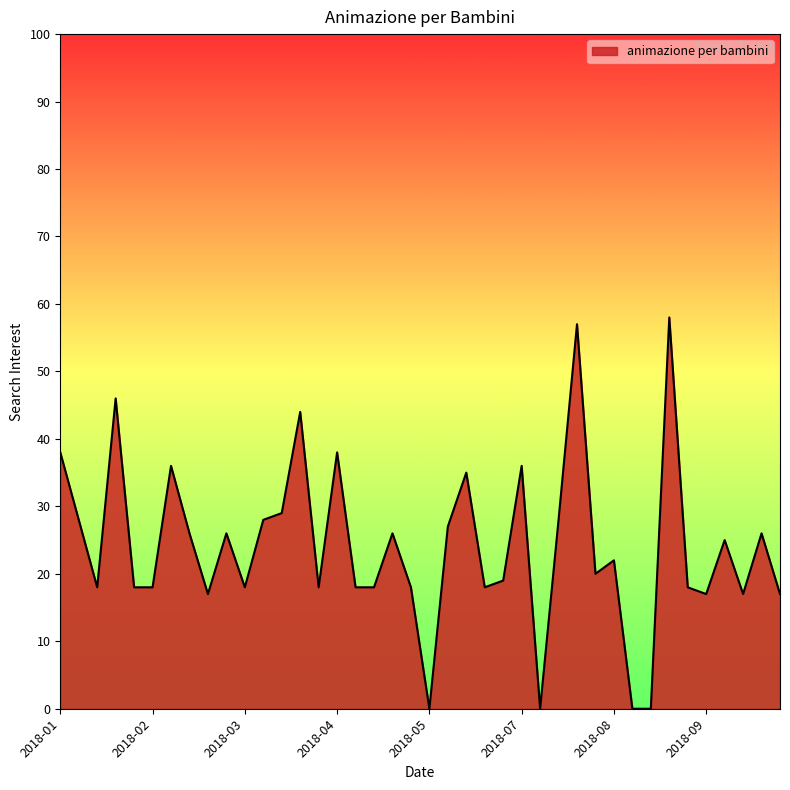

What is the greatest value displayed?

58